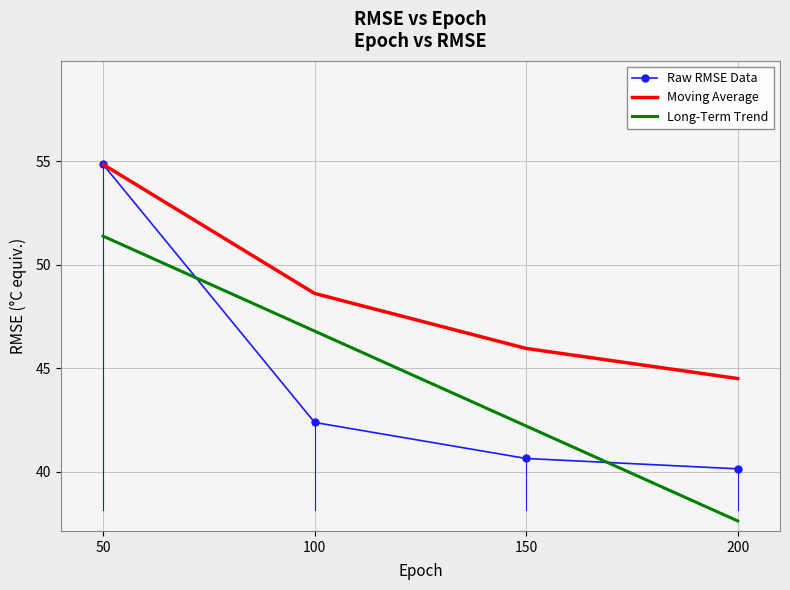

List the labels in order of value, smallest first.

200, 150, 100, 50